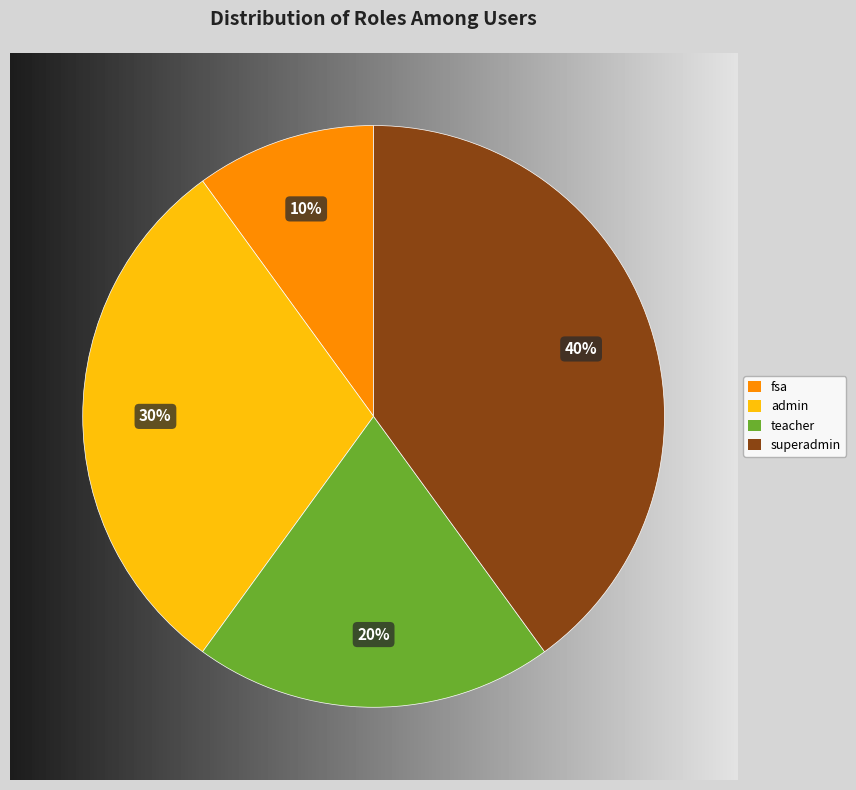

The admin slice represents 30% of the pie. True or false?

True